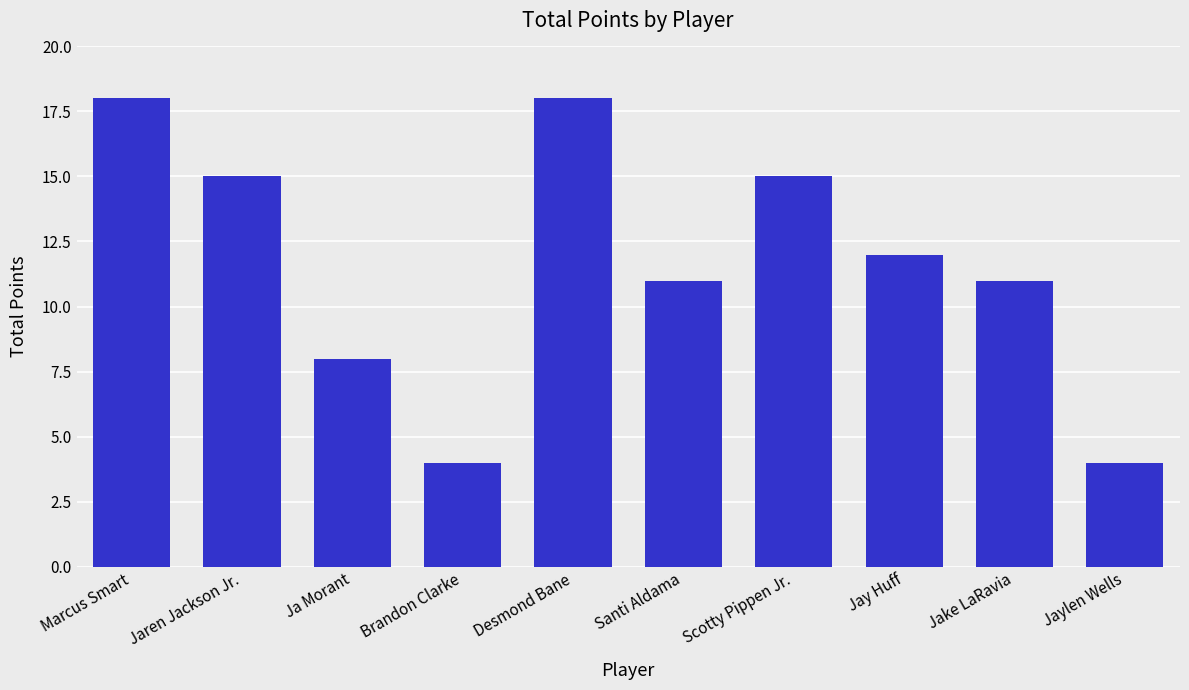

What is the smallest value displayed?

4